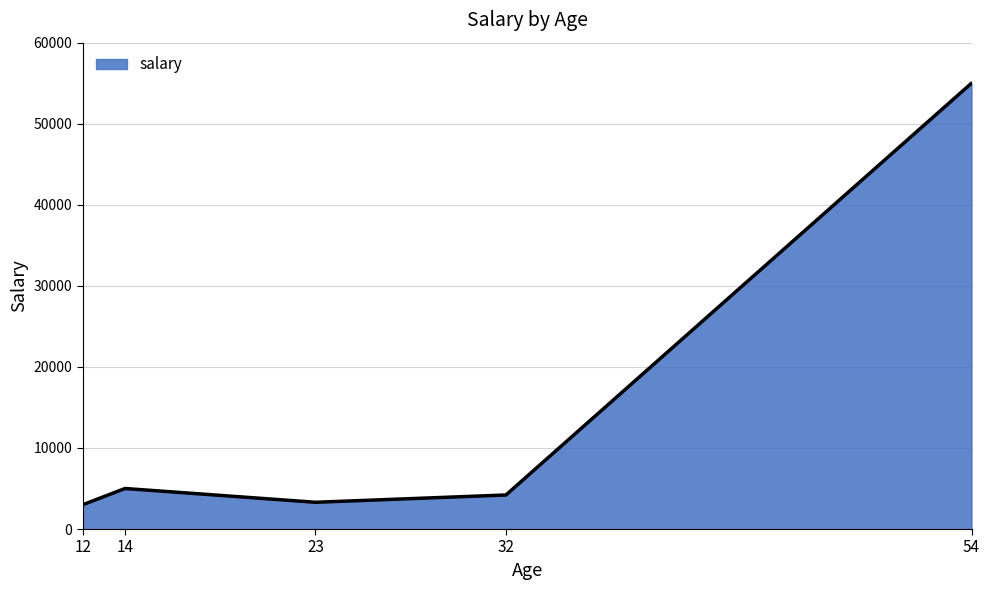

What is the smallest value displayed?

3000